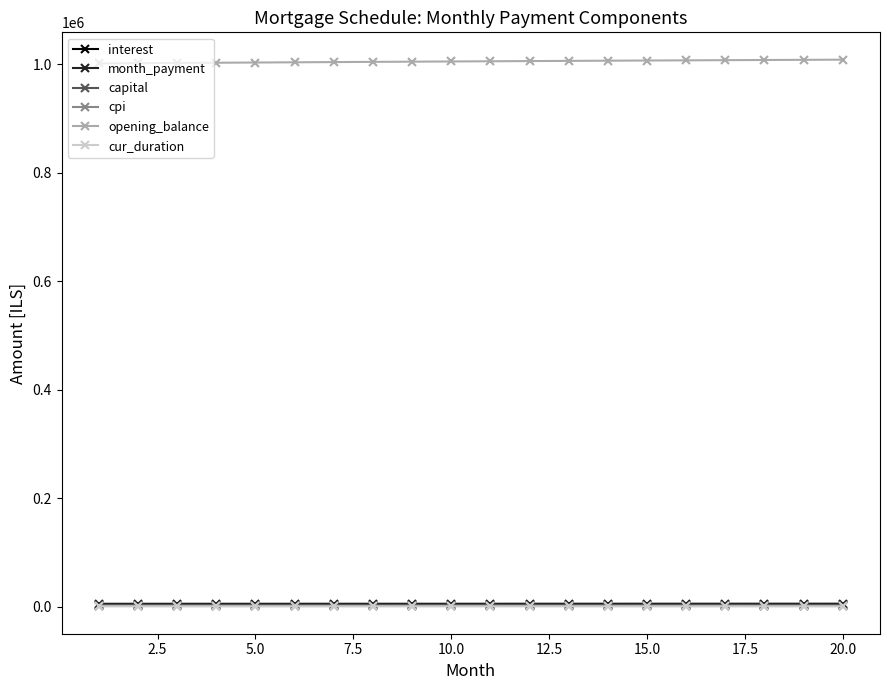

True or false: capital and opening_balance cross at least once.

False